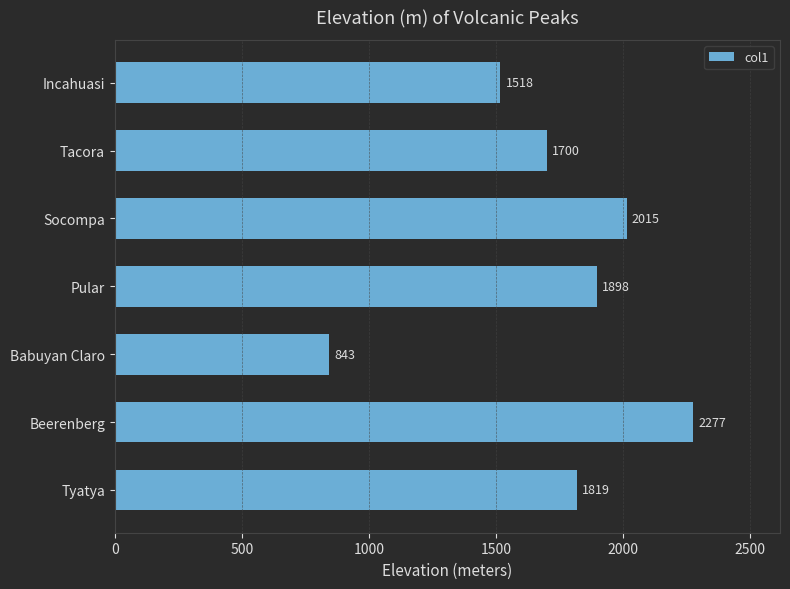

The chart shows a value of 542 at Babuyan Claro. True or false?

False